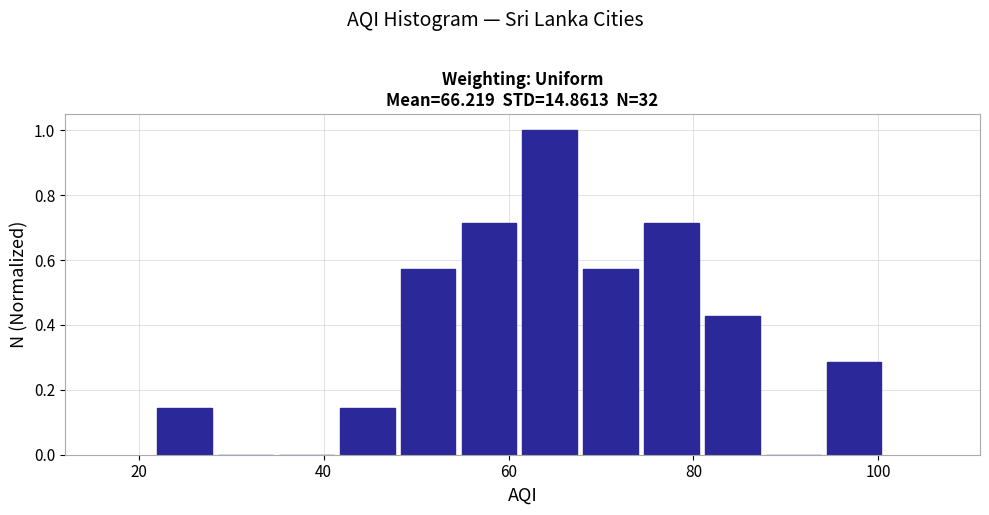

Around what value on the x-axis is the tallest bar? Give the approximate position of its centre, as read against the axis.

64